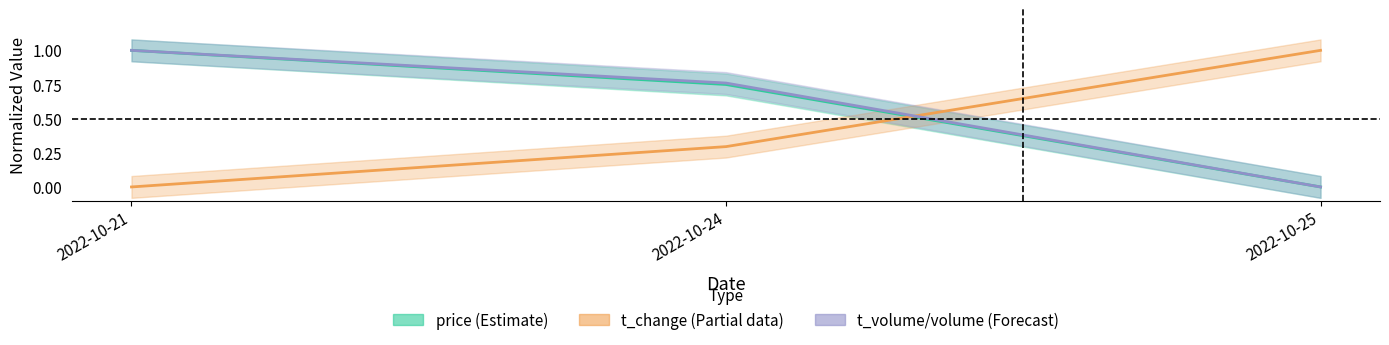

Which series has the largest total across all categories?

t_volume/volume (Forecast)